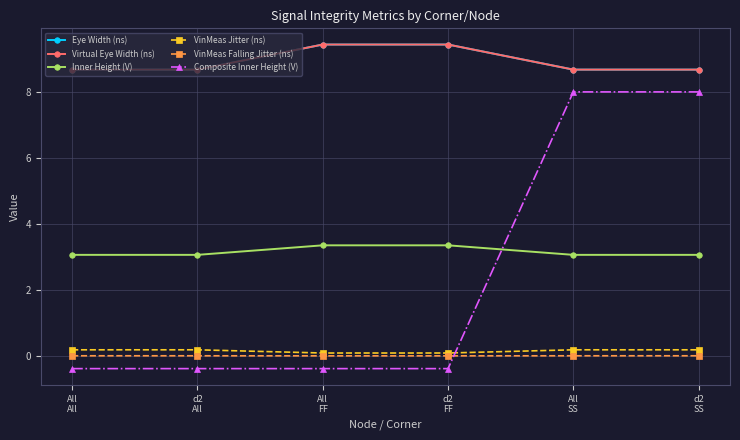

Reading left to right, list all the values displayed in this chart.

Eye Width (ns): All
All=8.7	d2
All=8.7	All
FF=9.4	d2
FF=9.4	All
SS=8.7	d2
SS=8.7
Virtual Eye Width (ns): All
All=8.7	d2
All=8.7	All
FF=9.4	d2
FF=9.4	All
SS=8.7	d2
SS=8.7
Inner Height (V): All
All=3.1	d2
All=3.1	All
FF=3.4	d2
FF=3.4	All
SS=3.1	d2
SS=3.1
VinMeas Jitter (ns): All
All=0.2	d2
All=0.2	All
FF=0.1	d2
FF=0.1	All
SS=0.2	d2
SS=0.2
VinMeas Falling Jitter (ns): All
All=0.0	d2
All=0.0	All
FF=0.0	d2
FF=0.0	All
SS=0.0	d2
SS=0.0
Composite Inner Height (V): All
All=-0.4	d2
All=-0.4	All
FF=-0.4	d2
FF=-0.4	All
SS=8.0	d2
SS=8.0